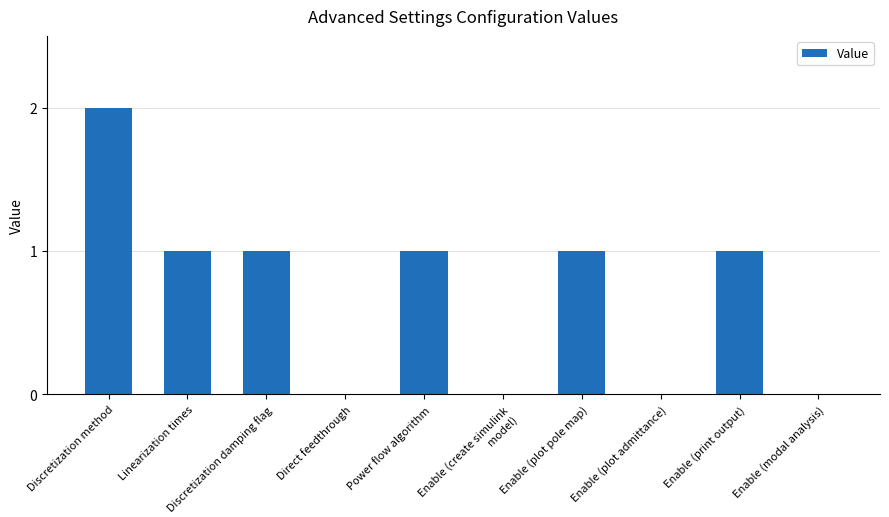

What is the sum of all values?

7